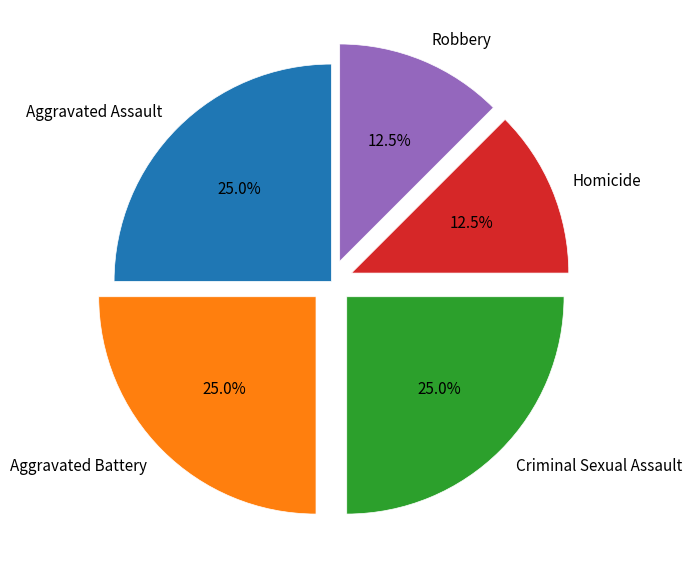

Is Criminal Sexual Assault the majority of the pie?

No